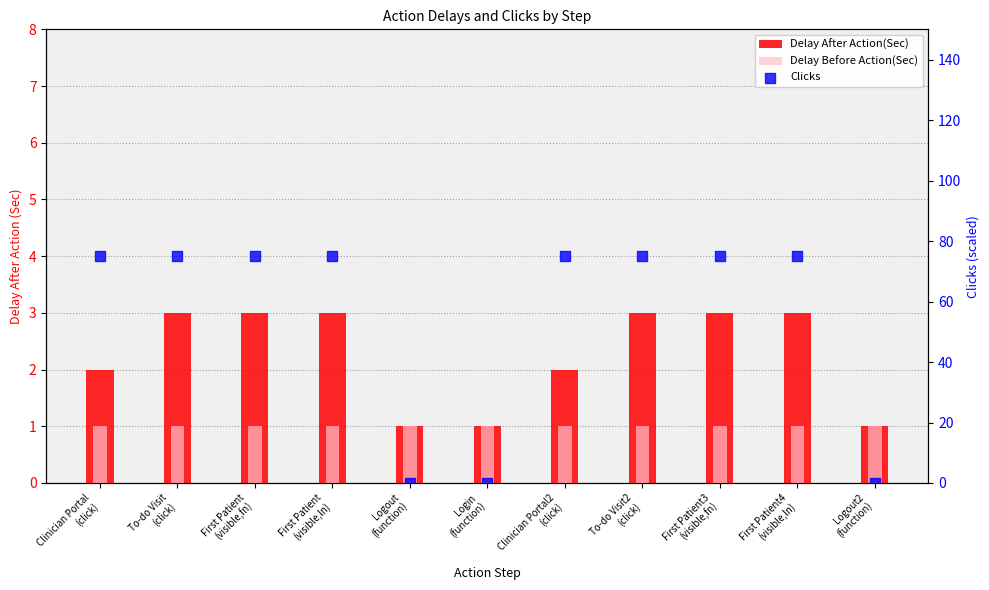

What is the total value across all series at First Patient
(visible,fn)?

79